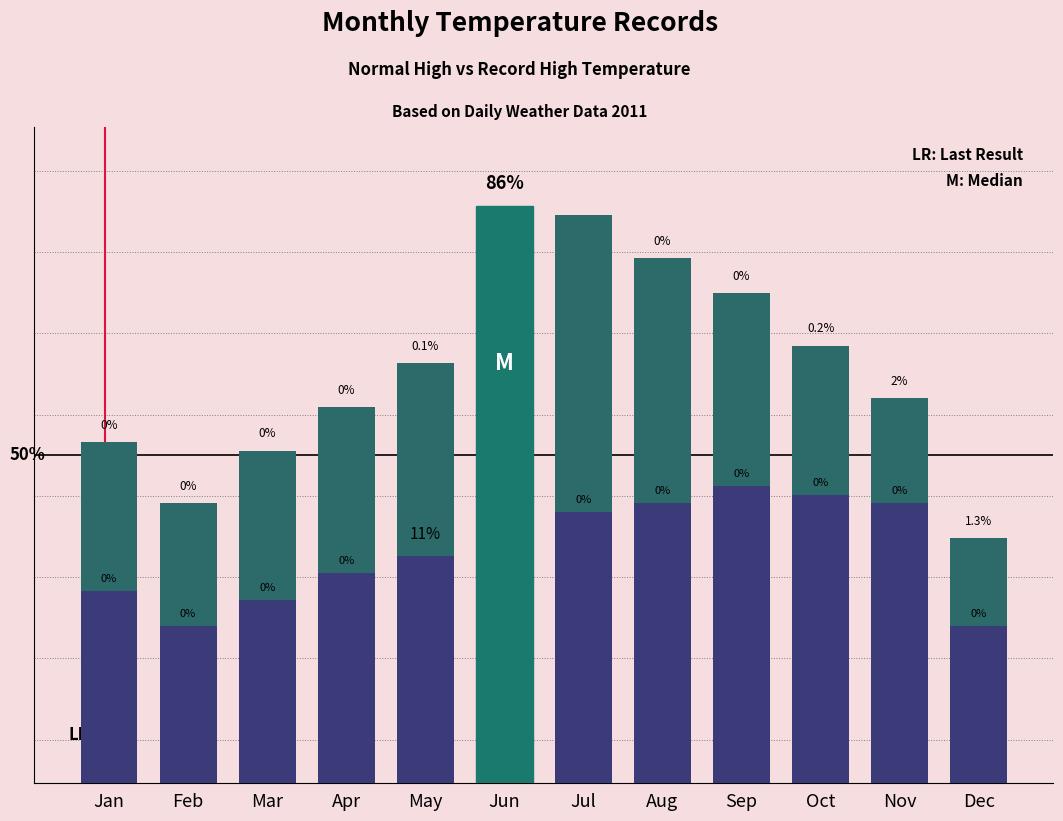

At how many categories does at least one series exceed 93?

4